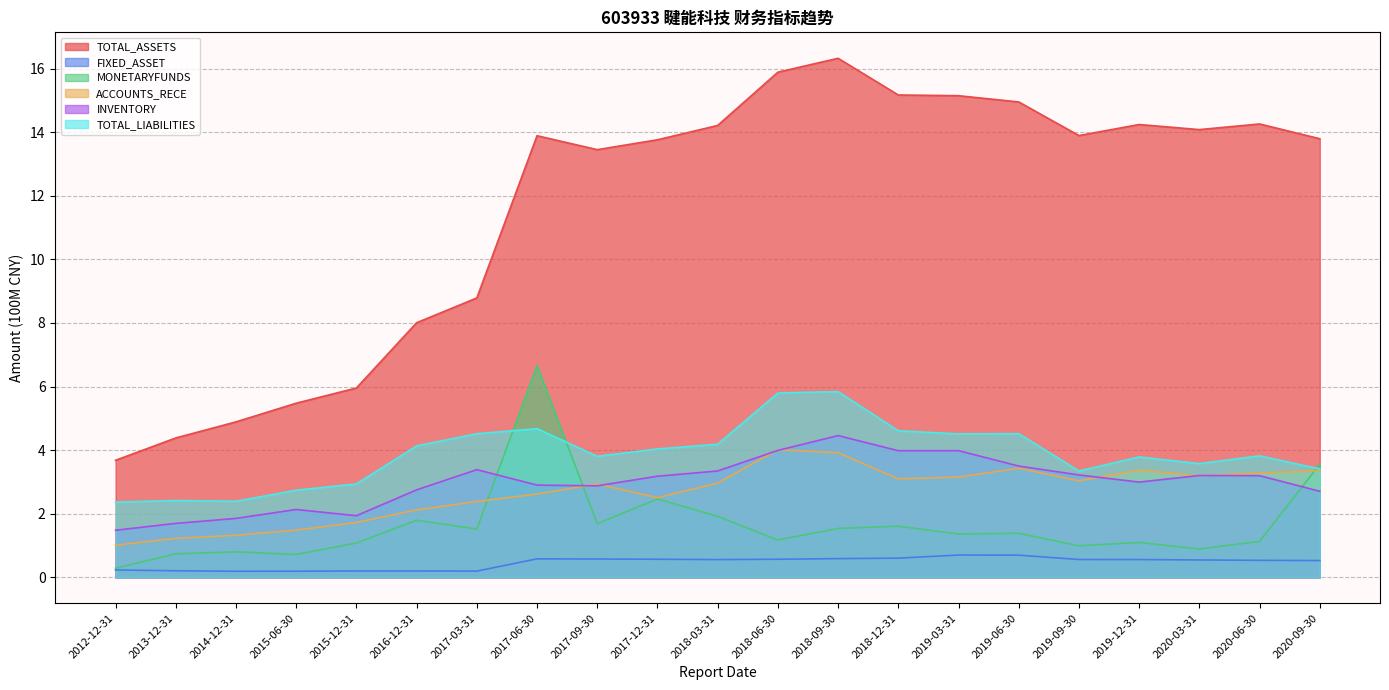

True or false: FIXED_ASSET has more than 1 points higher than both neighbors.

True